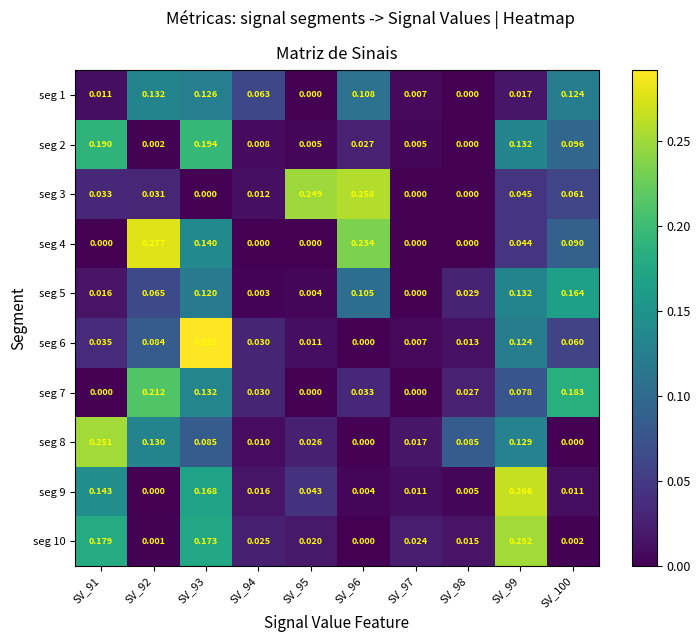

Is the value of seg 7 at SV_92 greater than the value of seg 8 at SV_93?

Yes